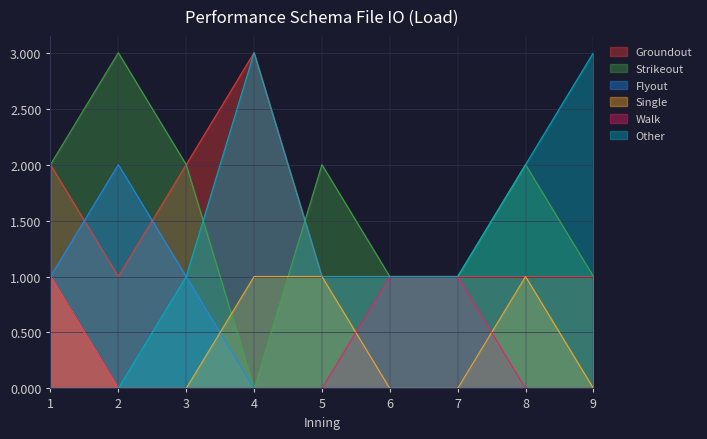

True or false: Other and Groundout intersect in this chart.

False